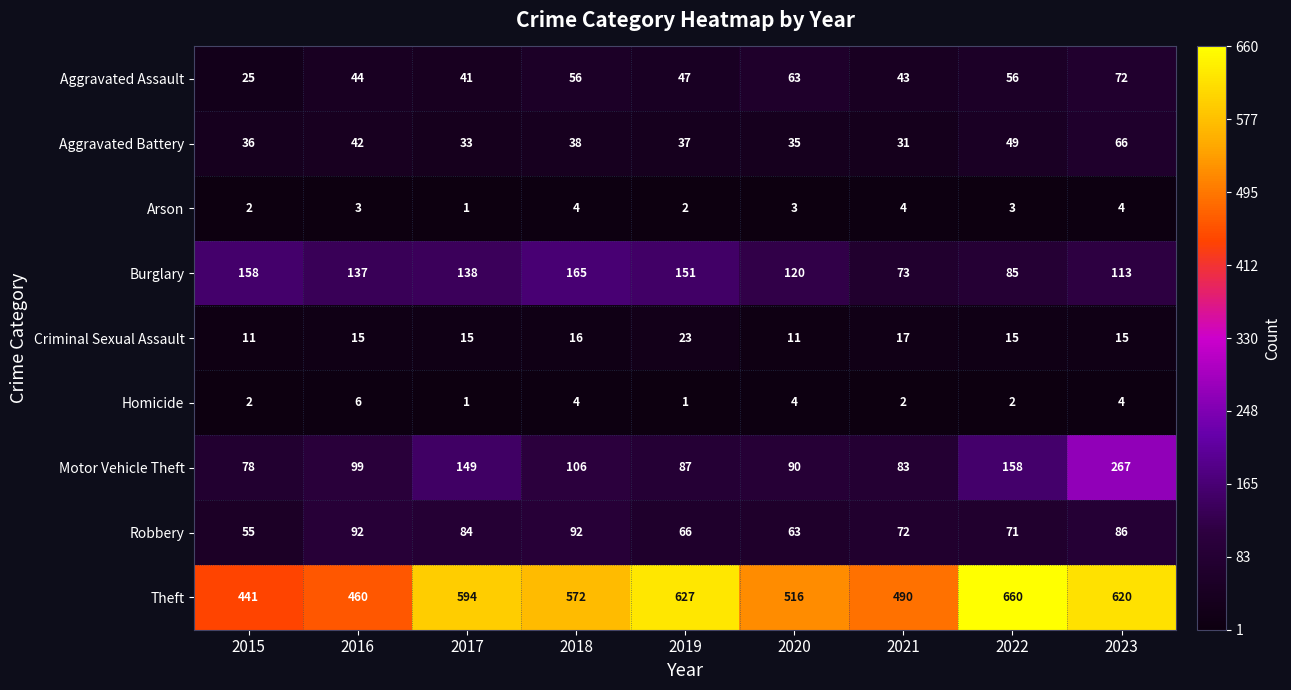

Rank the series by their maximum value, from highest to lowest.

Theft, Motor Vehicle Theft, Burglary, Robbery, Aggravated Assault, Aggravated Battery, Criminal Sexual Assault, Homicide, Arson